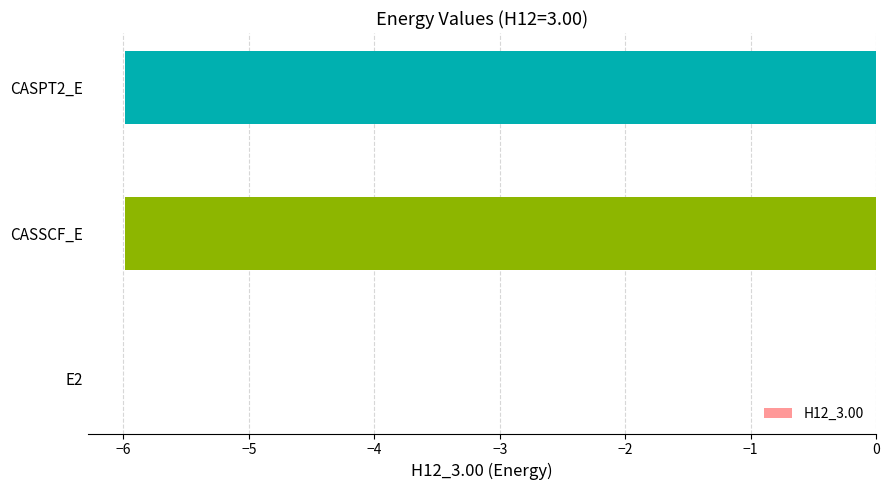

What is the sum of all values?

-12.0